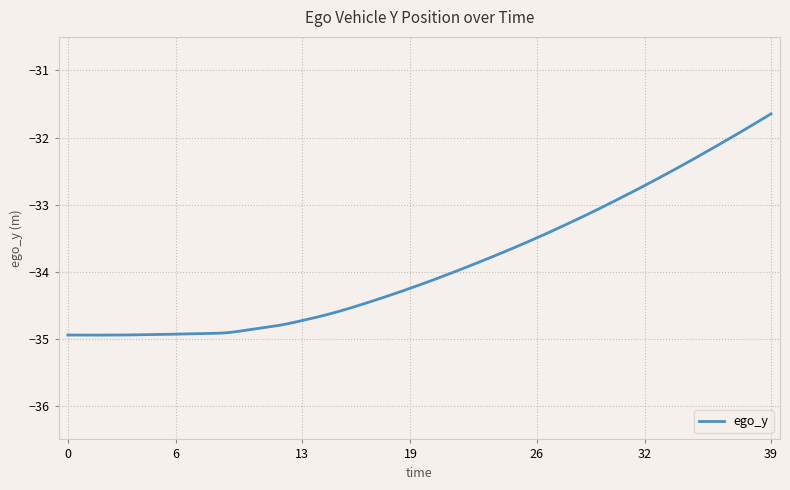

What is the minimum value shown in the chart?

-34.9